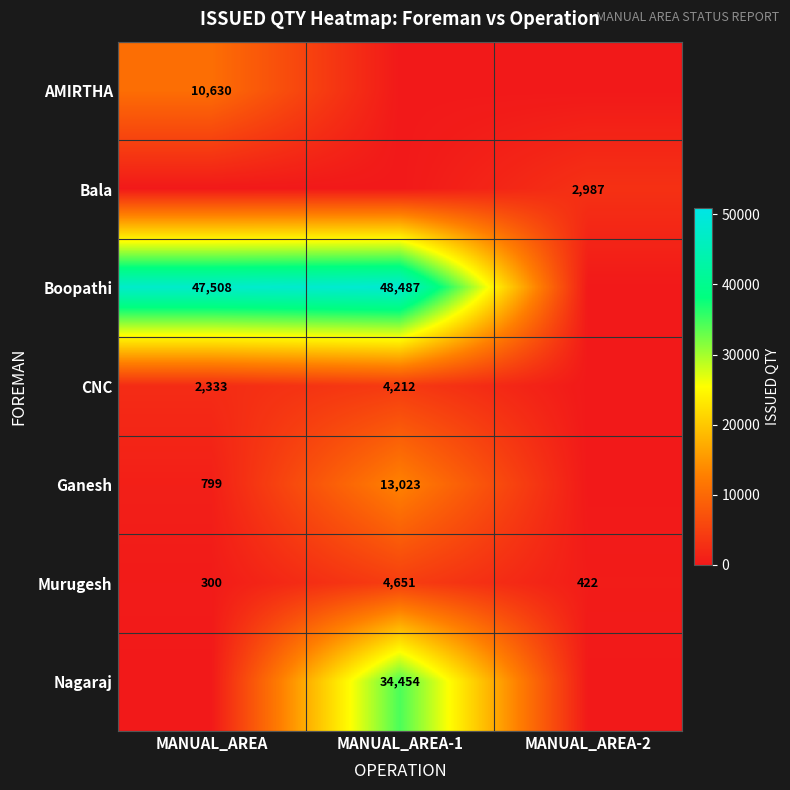

The Ganesh series shows 1381 at MANUAL_AREA. True or false?

False